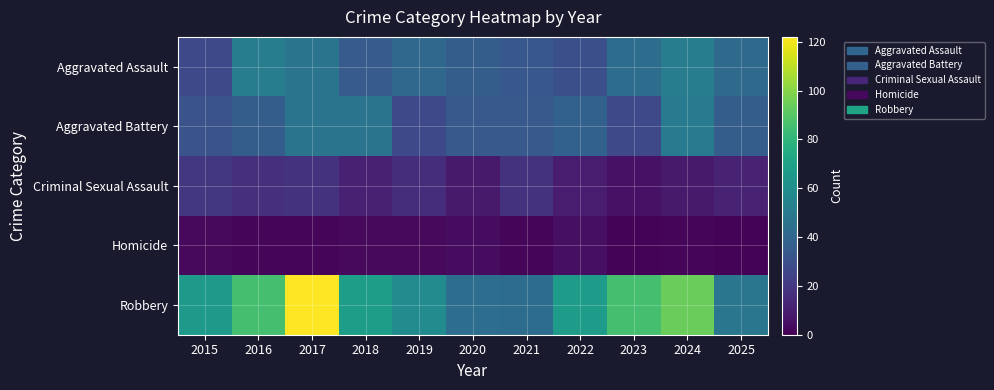

At how many categories does at least one series exceed 63?

7